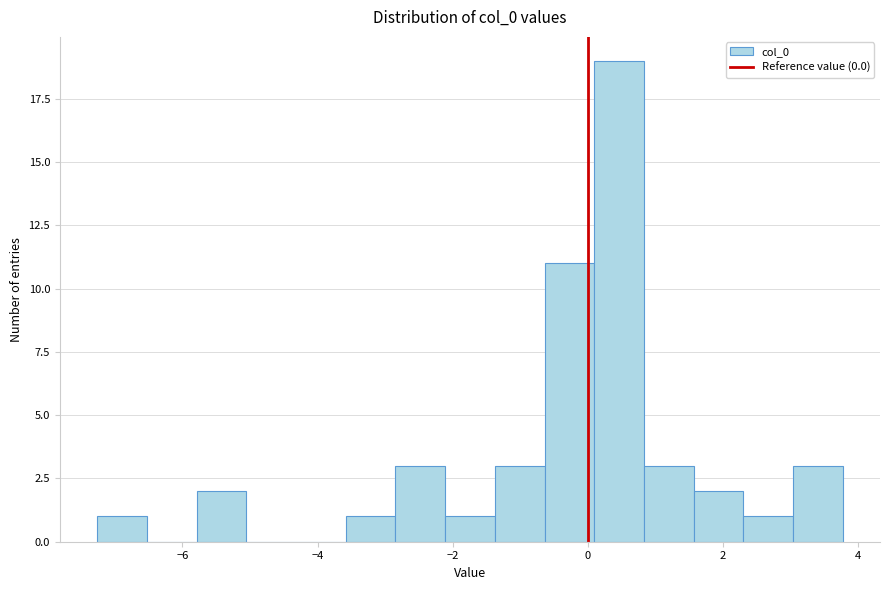

Around what value on the x-axis is the tallest bar? Give the approximate position of its centre, as read against the axis.

0.4